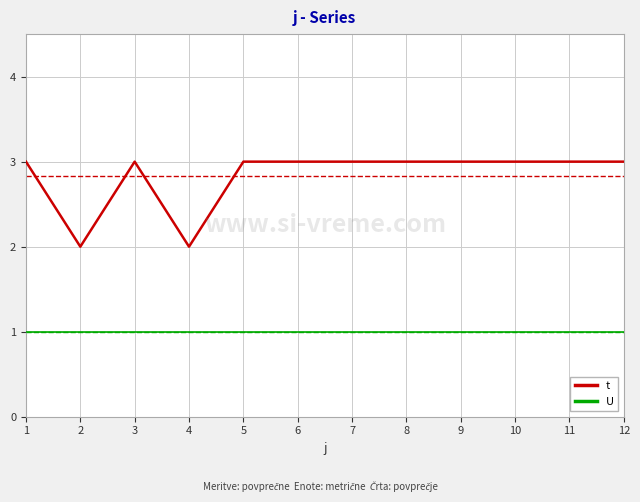

True or false: U and t intersect in this chart.

False